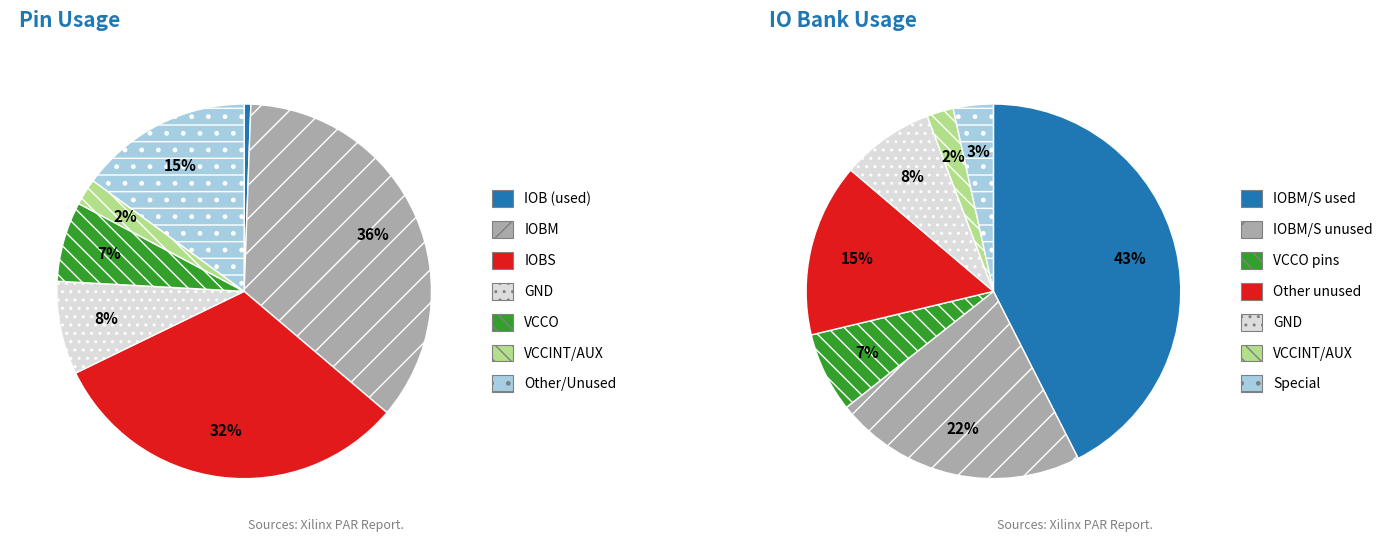

Which slice is the largest?

IOBM